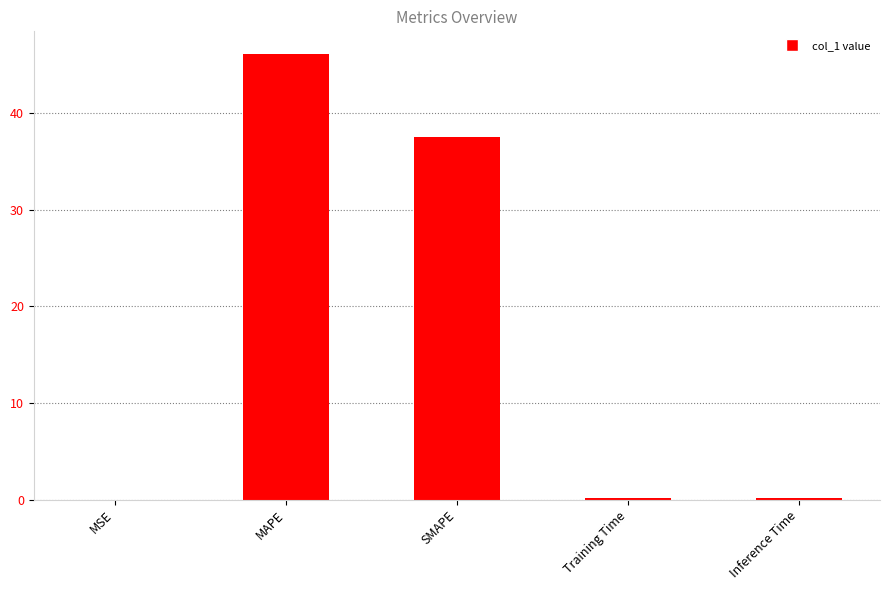

The value at SMAPE is 37.5. True or false?

True